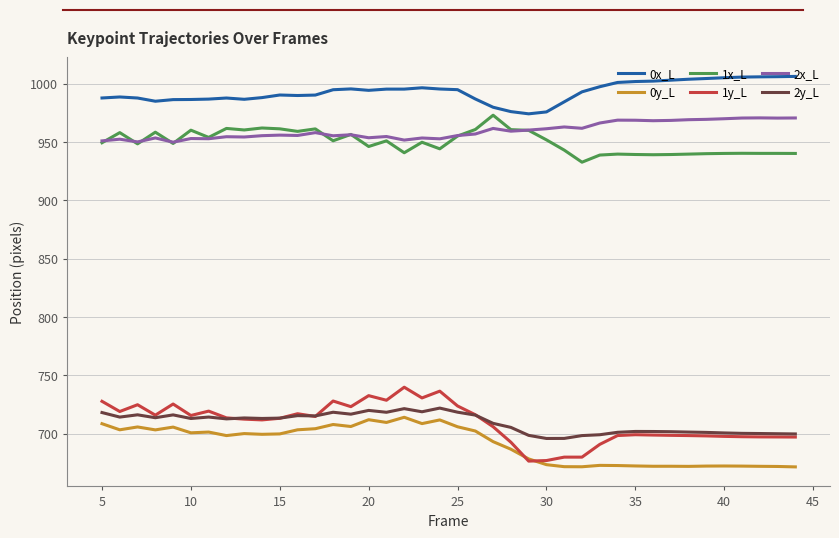

True or false: 1x_L and 1y_L intersect in this chart.

False